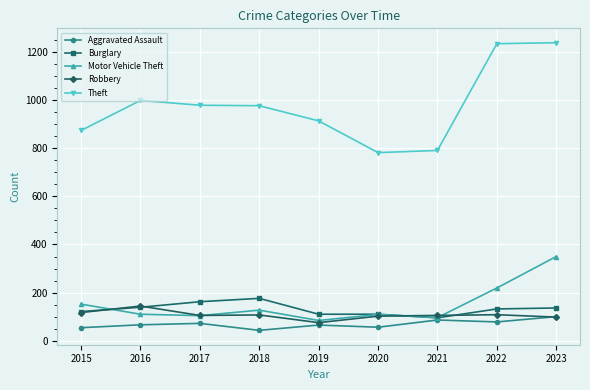

True or false: Theft has a value of 999 at 2016.

True